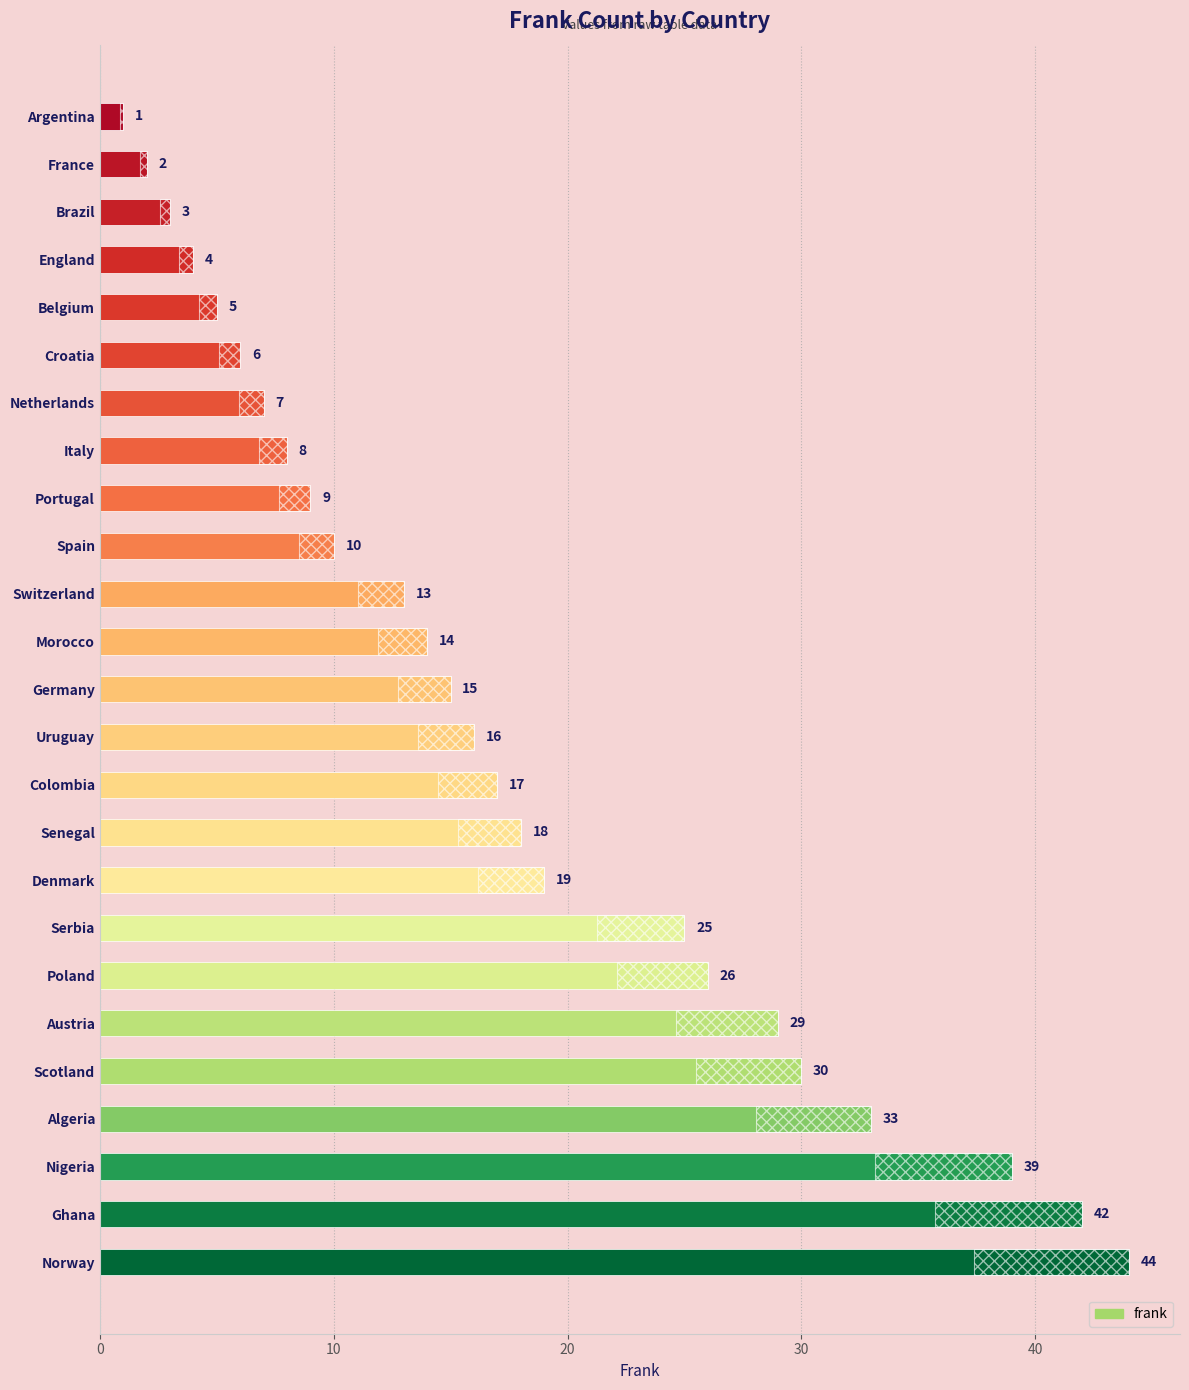

How many data points are less than 15?

12